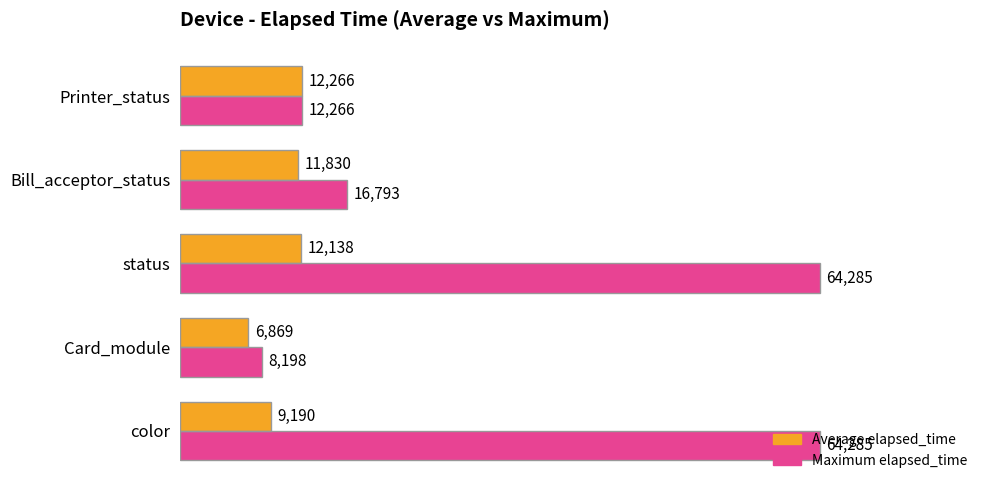

What is the difference between the second highest and second lowest values in the Maximum elapsed_time series?

52019